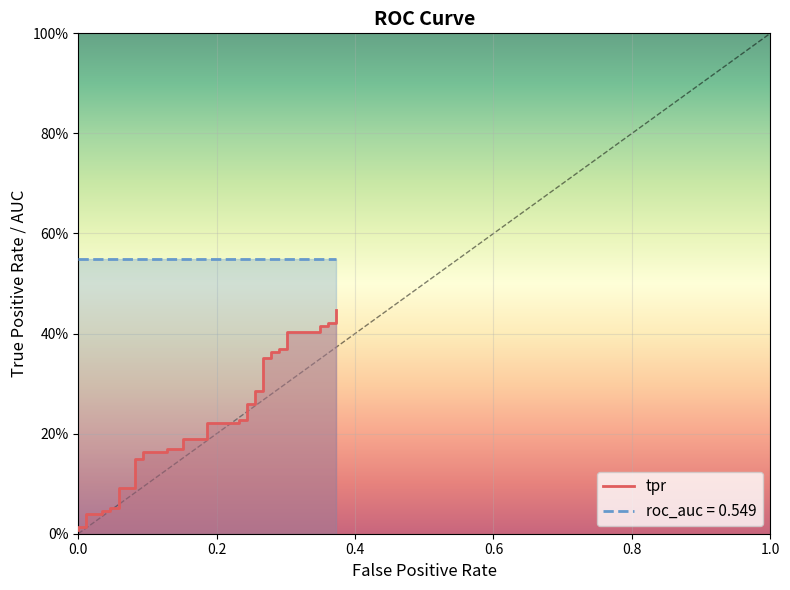

Reading right to left, extract all data points from this chart.

0.4	0.4	0.4	0.4	0.4	0.4	0.4	0.4	0.4	0.4	0.4	0.4	0.4	0.3	0.3	0.3	0.3	0.2	0.2	0.2	0.2	0.2	0.2	0.2	0.2	0.2	0.2	0.1	0.1	0.1	0.1	0.1	0.1	0.0	0.0	0.0	0.0	0.0	0.0	0.0